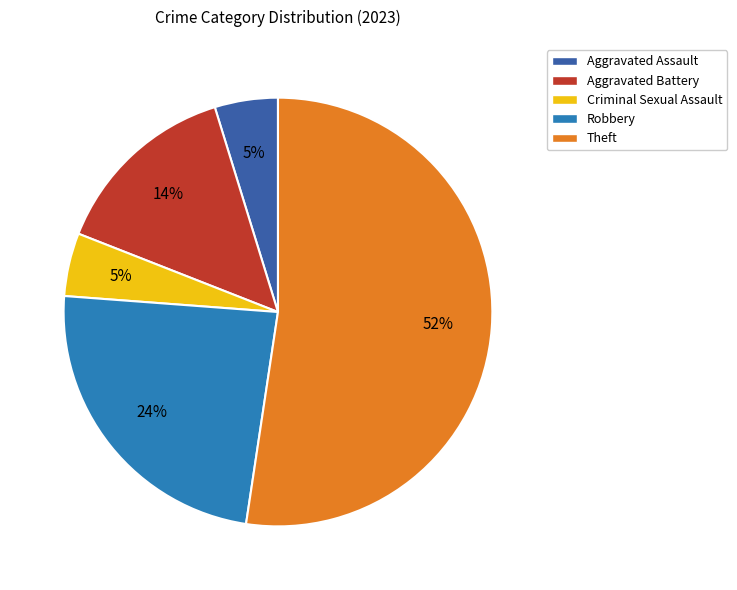

Approximately how many times larger is the value at Criminal Sexual Assault compared to Theft?

0.1